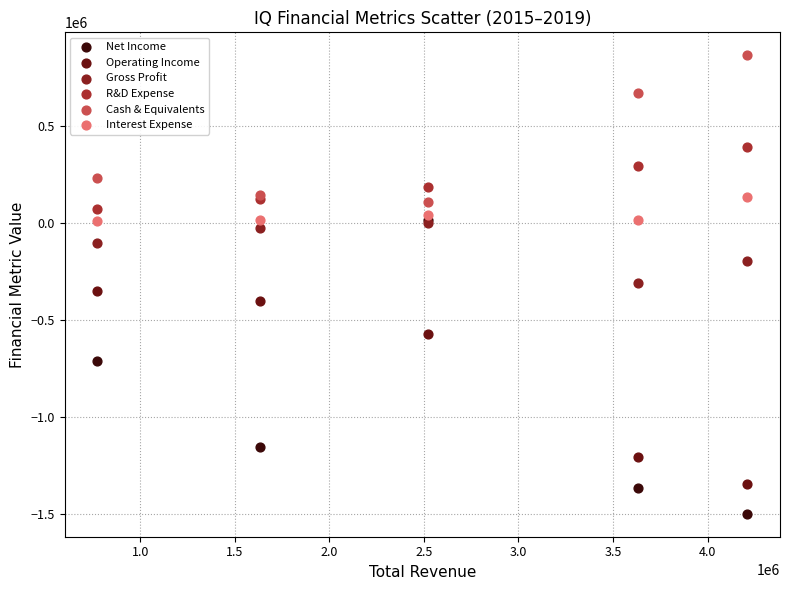

Which series contains the highest Y value?

Cash & Equivalents